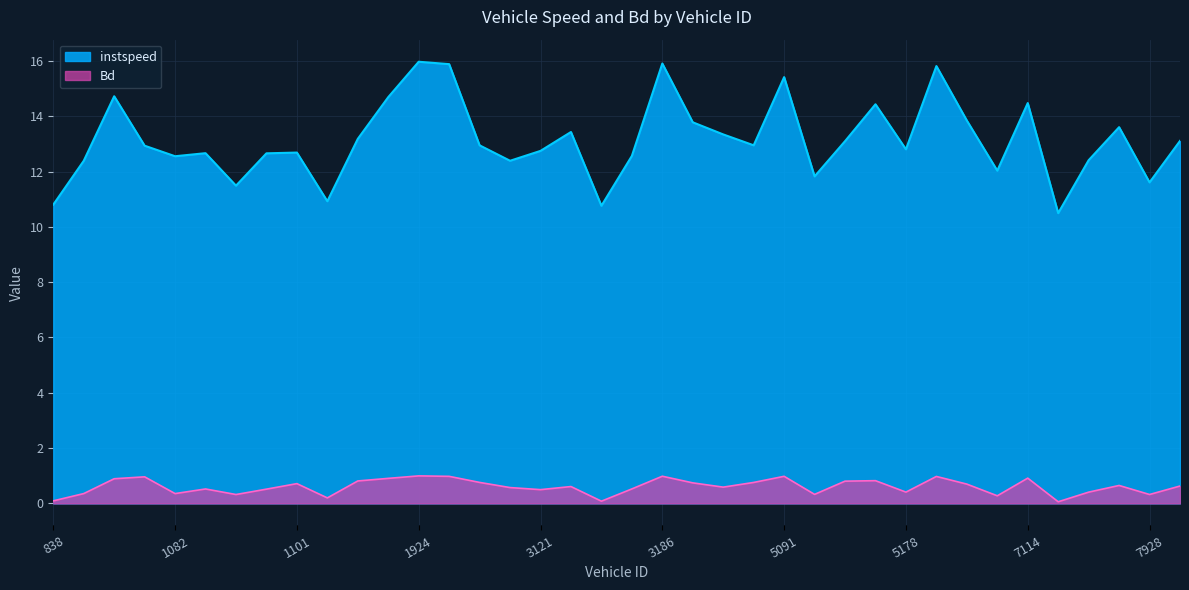

How many lines are shown in the chart?

2